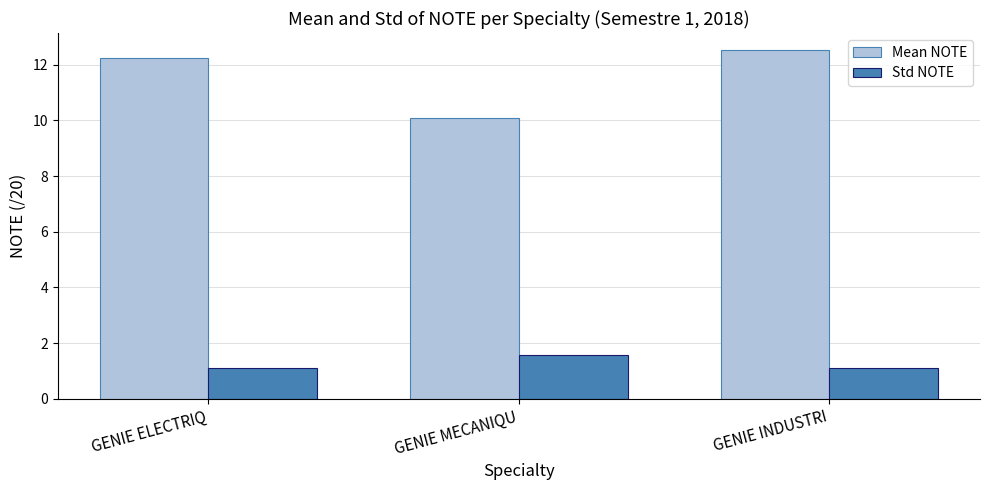

Reading right to left, extract all data points from this chart.

Mean NOTE: 12.5	10.1	12.2
Std NOTE: 1.1	1.6	1.1